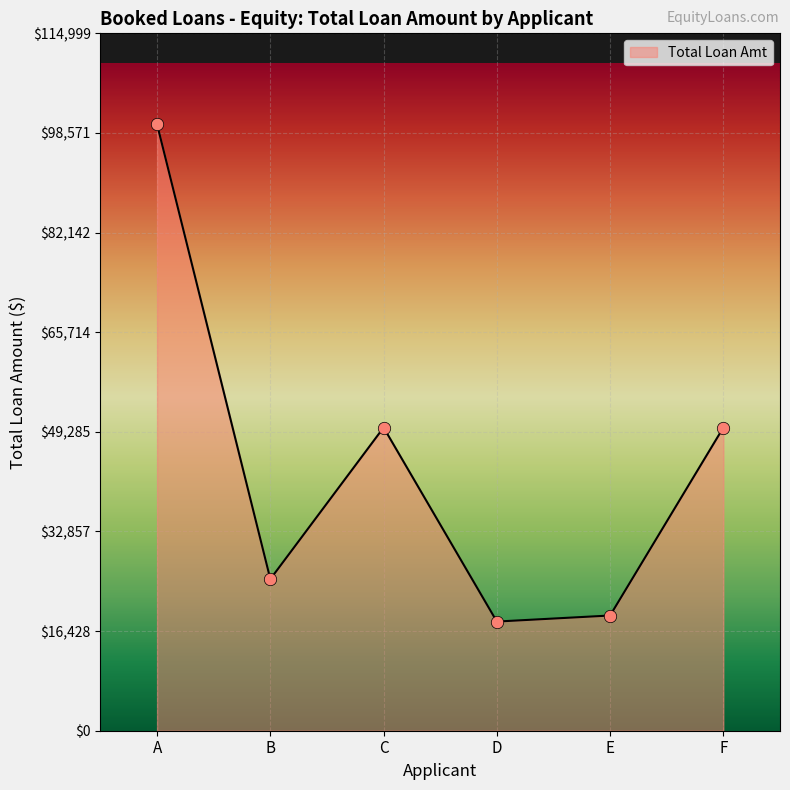

Which has a higher value, E or C?

C